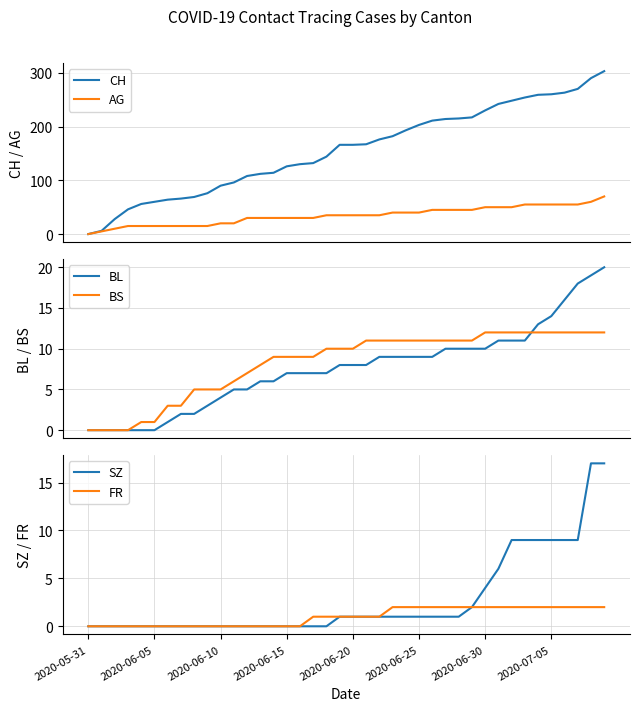

Reading left to right, what are all the values shown in this chart?

CH: 0	6	28	46	56	60	64	66	69	76	90	96	108	112	114	126	130	132	144	166	166	167	176	182	193	203	211	214	215	217	230	242	248	254	259	260	263	270	290	303
AG: 0	5	10	15	15	15	15	15	15	15	20	20	30	30	30	30	30	30	35	35	35	35	35	40	40	40	45	45	45	45	50	50	50	55	55	55	55	55	60	70
BL: 0	0	0	0	0	0	1	2	2	3	4	5	5	6	6	7	7	7	7	8	8	8	9	9	9	9	9	10	10	10	10	11	11	11	13	14	16	18	19	20
BS: 0	0	0	0	1	1	3	3	5	5	5	6	7	8	9	9	9	9	10	10	10	11	11	11	11	11	11	11	11	11	12	12	12	12	12	12	12	12	12	12
SZ: 0	0	0	0	0	0	0	0	0	0	0	0	0	0	0	0	0	0	0	1	1	1	1	1	1	1	1	1	1	2	4	6	9	9	9	9	9	9	17	17
FR: 0	0	0	0	0	0	0	0	0	0	0	0	0	0	0	0	0	1	1	1	1	1	1	2	2	2	2	2	2	2	2	2	2	2	2	2	2	2	2	2